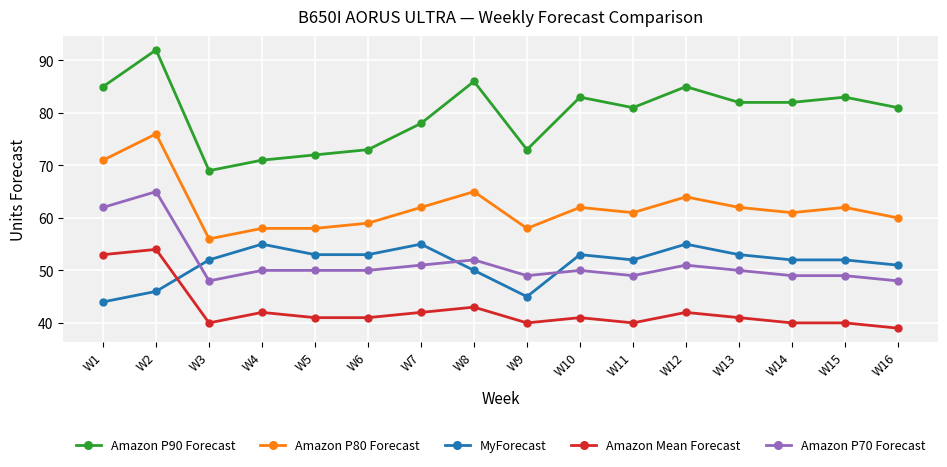

Reading left to right, extract all data points from this chart.

Amazon P90 Forecast: 85	92	69	71	72	73	78	86	73	83	81	85	82	82	83	81
Amazon P80 Forecast: 71	76	56	58	58	59	62	65	58	62	61	64	62	61	62	60
MyForecast: 44	46	52	55	53	53	55	50	45	53	52	55	53	52	52	51
Amazon Mean Forecast: 53	54	40	42	41	41	42	43	40	41	40	42	41	40	40	39
Amazon P70 Forecast: 62	65	48	50	50	50	51	52	49	50	49	51	50	49	49	48